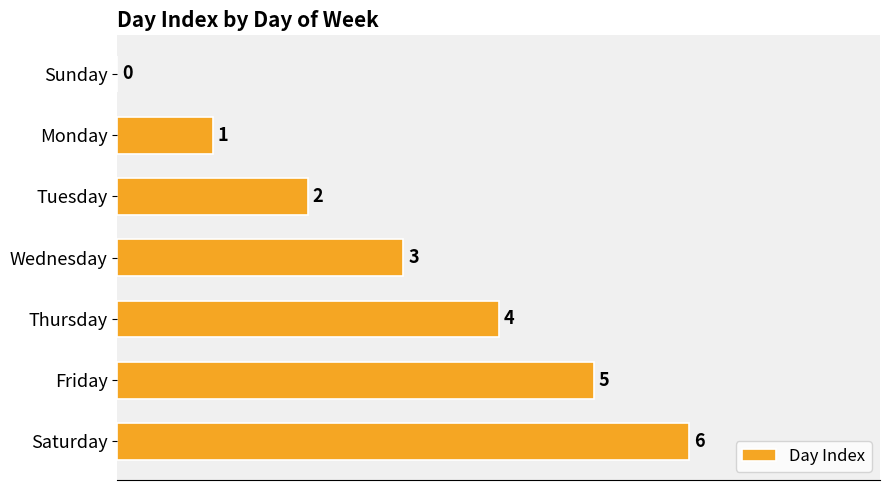

What is the sum of all values?

21